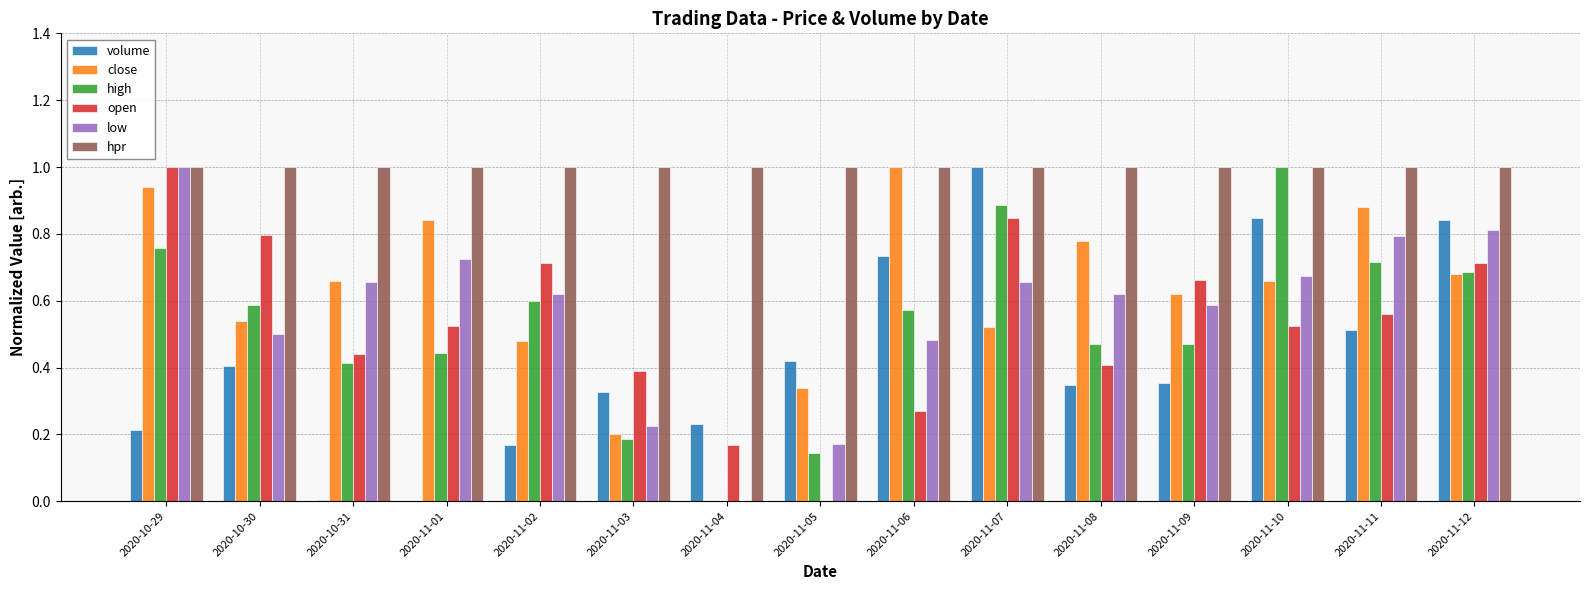

What is the total value across all series at 2020-11-11?

4.5